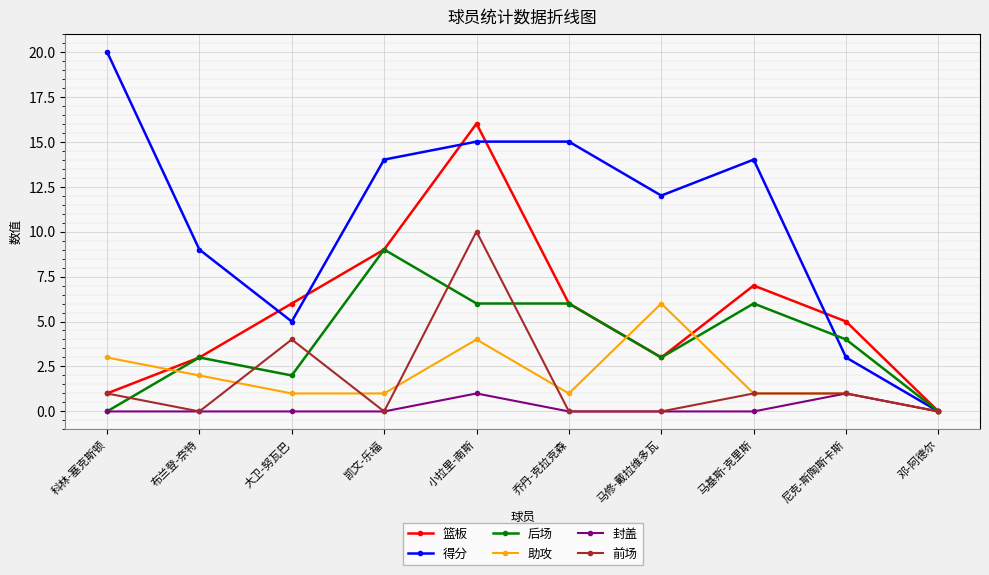

Where is the first local maximum for 篮板?

小拉里-南斯